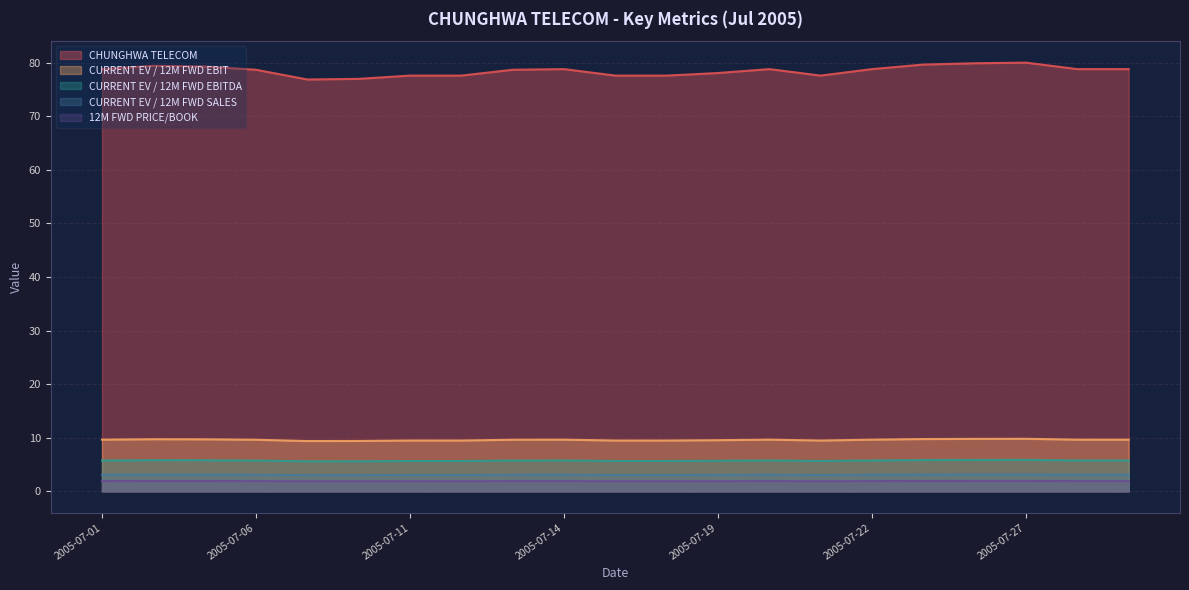

How many interior local valleys does the 12M FWD PRICE/BOOK series have?

2